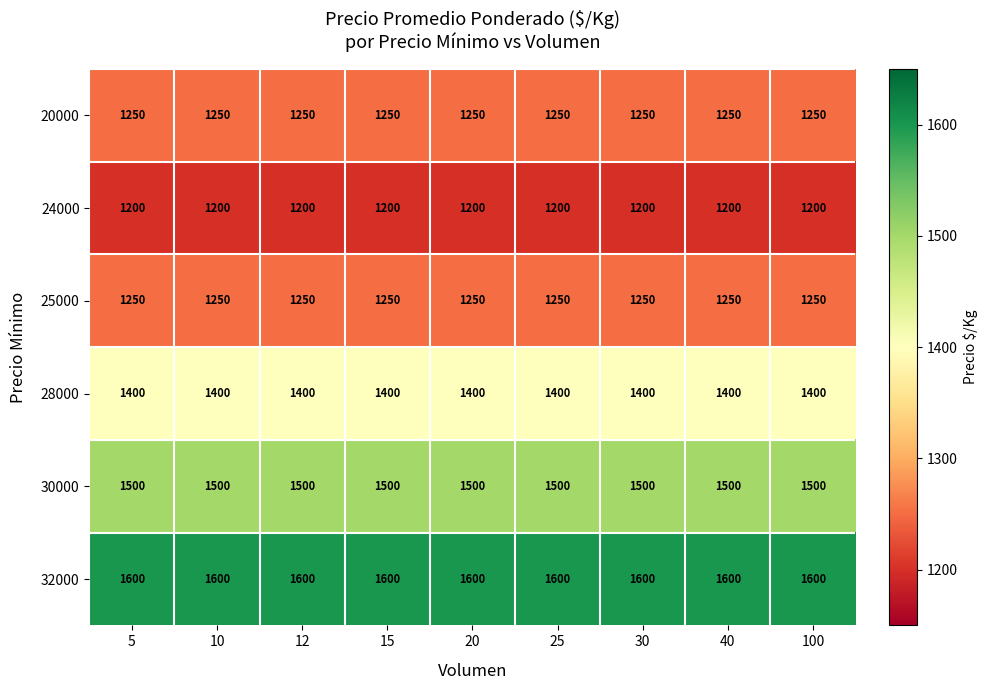

What is the highest value of the 24000 series?

1200